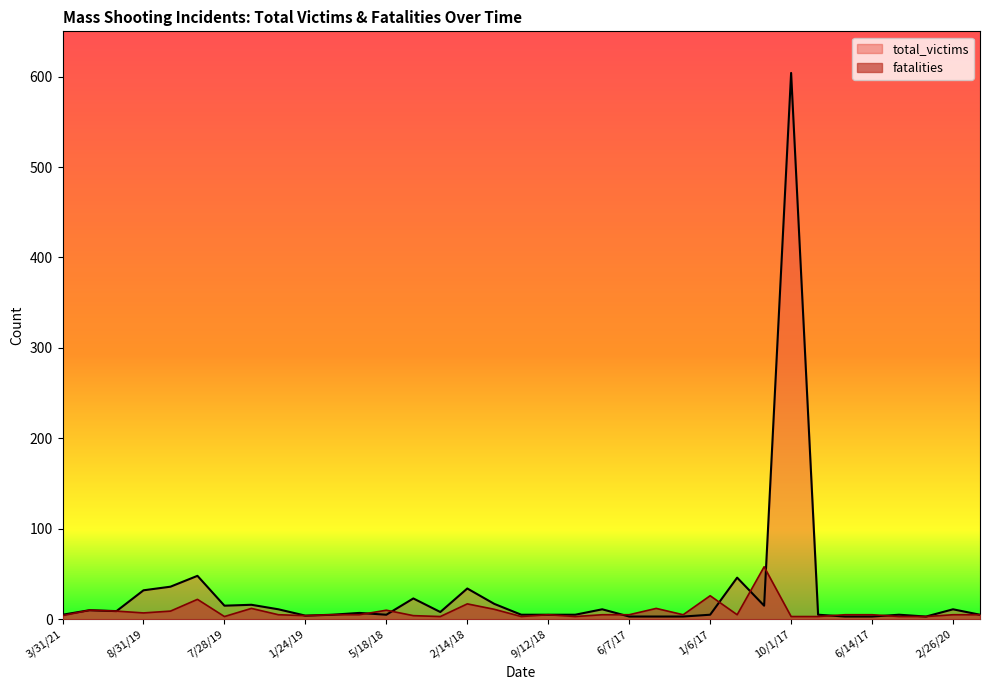

Does the chart display data point markers on the line(s)?

No